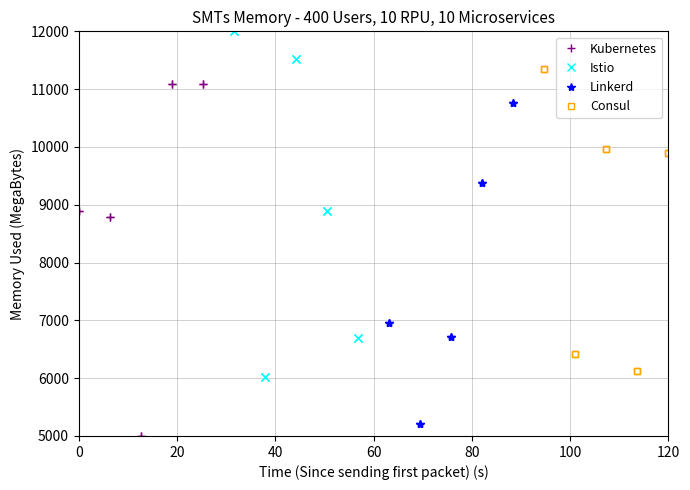

List the series in order of their peak value, lowest first.

Linkerd, Kubernetes, Consul, Istio